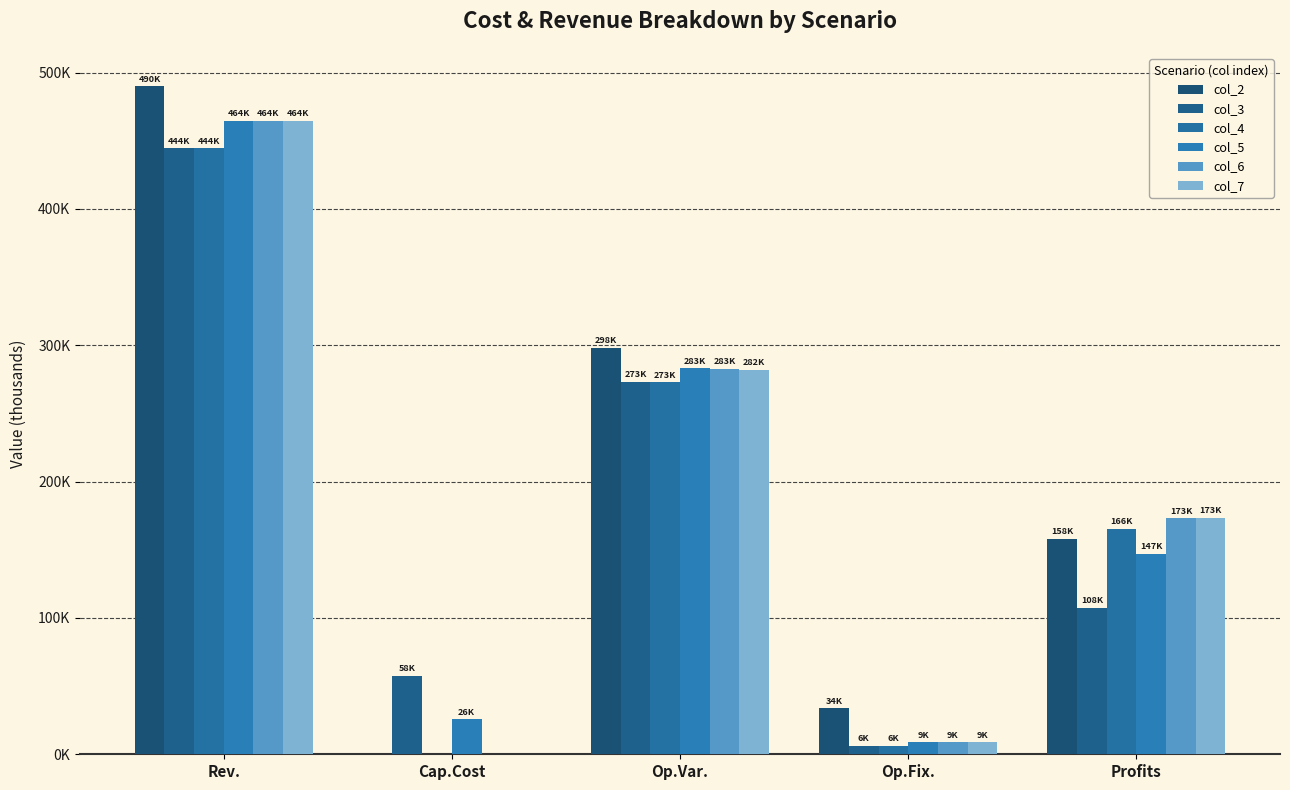

What value does the col_4 series have at Op.Fix.?

6053.0